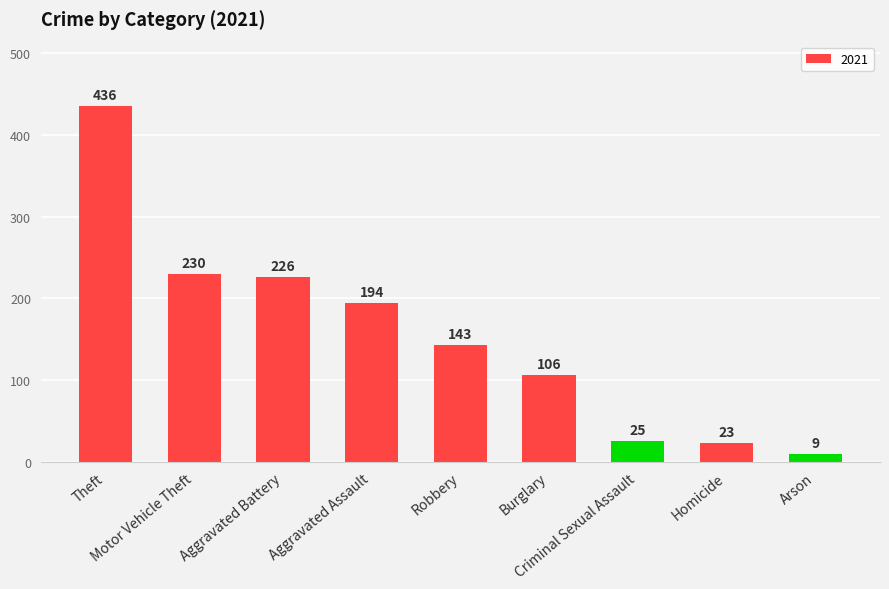

What is the maximum value shown in the chart?

436